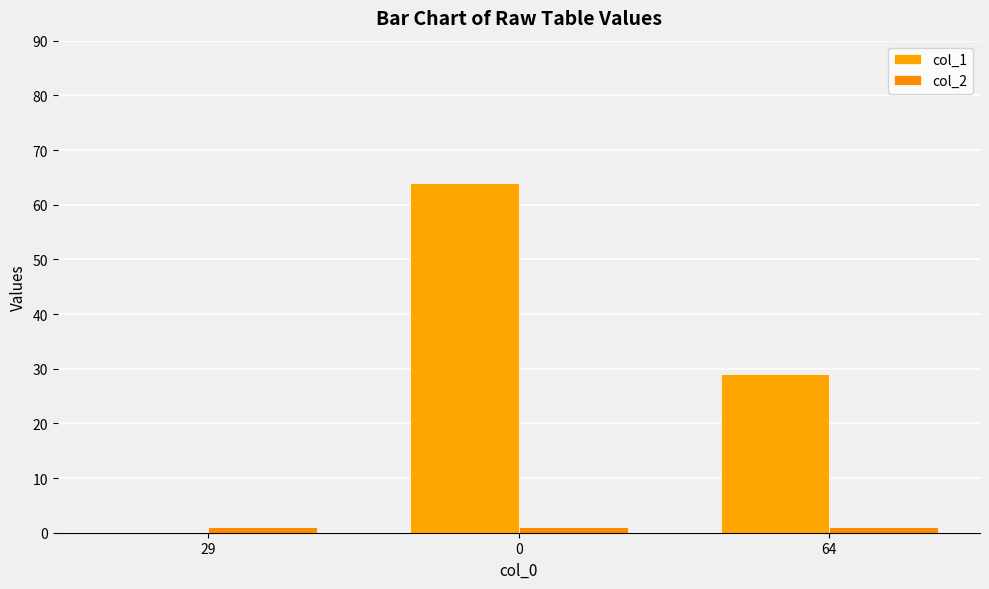

Reading right to left, extract all data points from this chart.

col_1: 64=29	0=64	29=0
col_2: 64=1	0=1	29=1